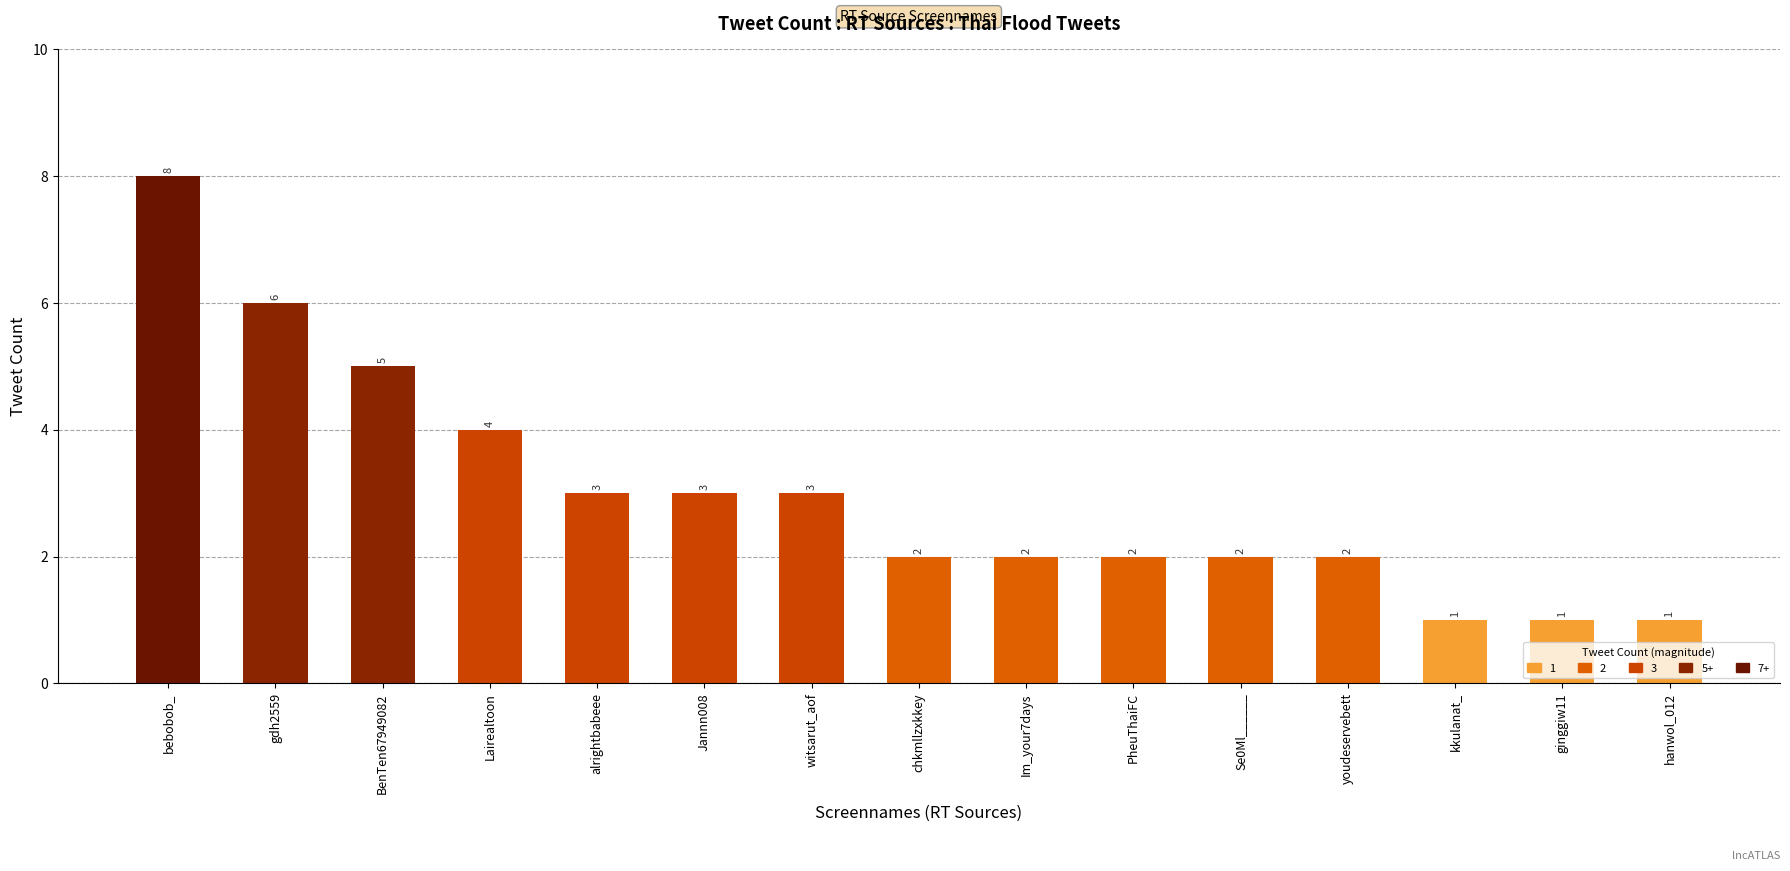

How many distinct data groups are displayed?

1